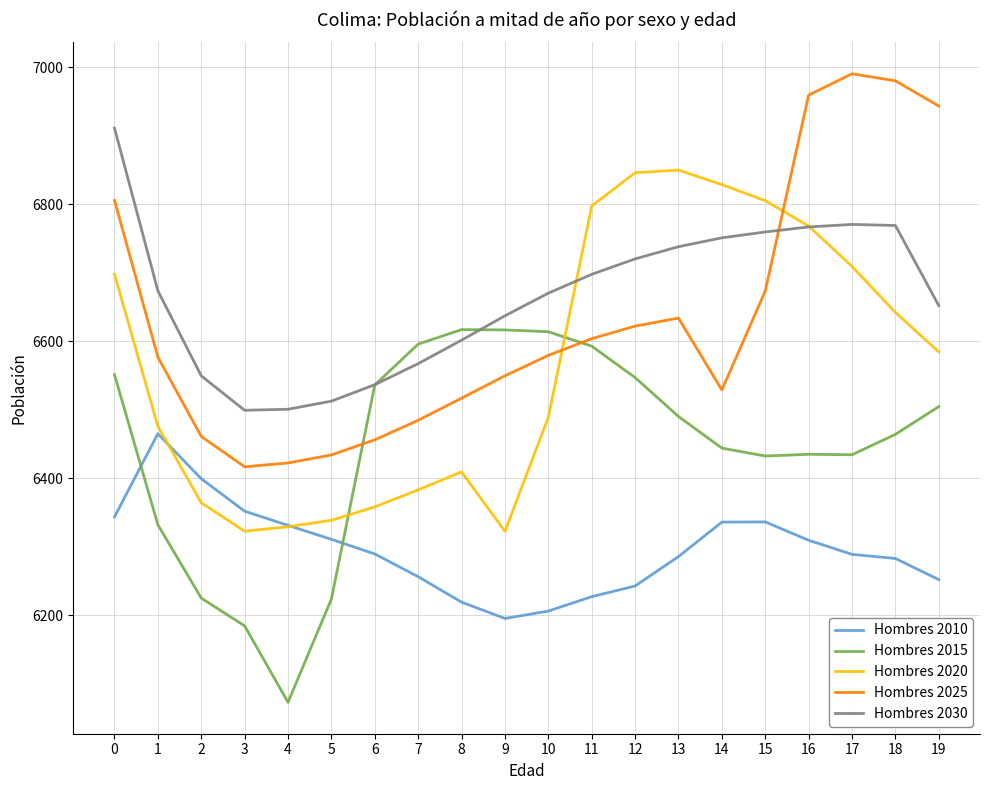

True or false: Hombres 2025 has more than 0 interior local peaks.

True